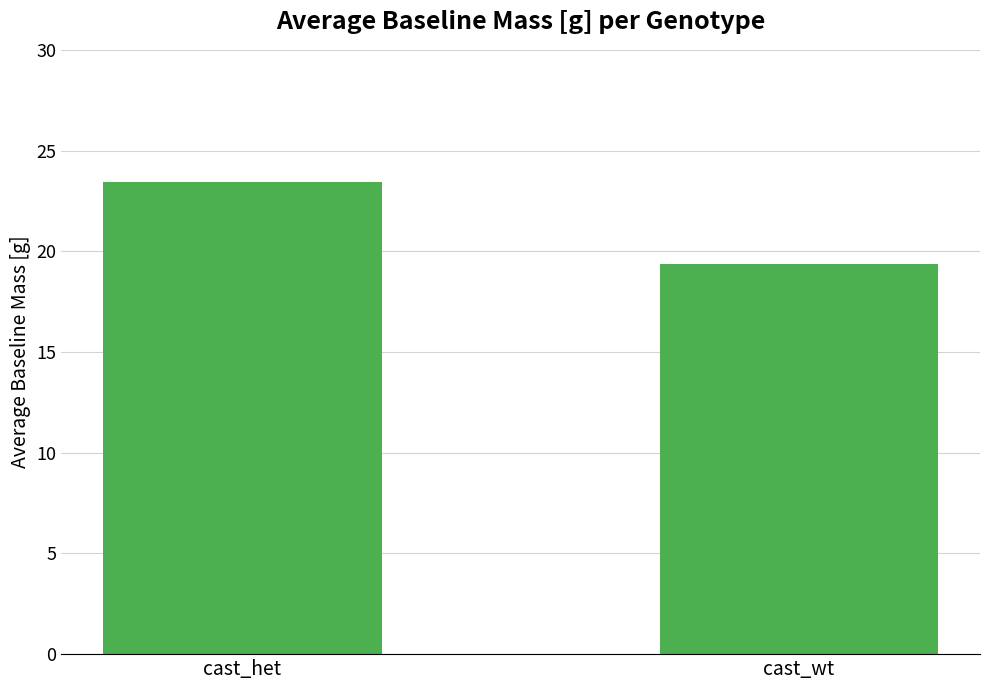

The chart shows a value of 19.4 at cast_wt. True or false?

True